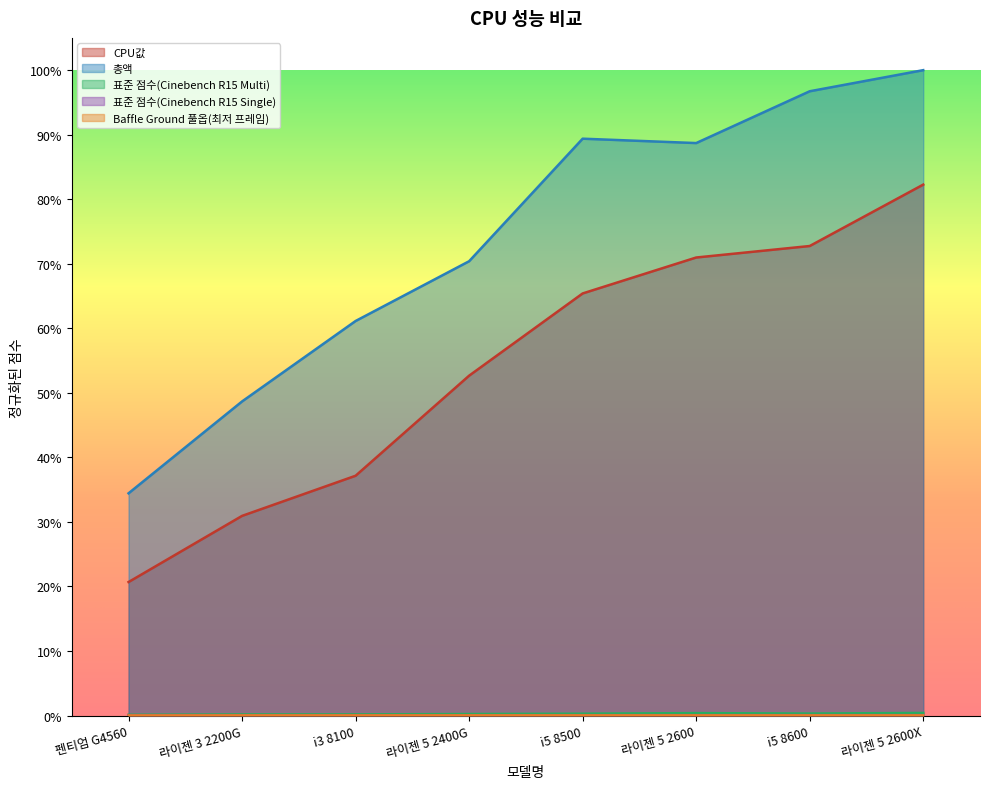

What is the total value across all series at i5 8500?

1.6